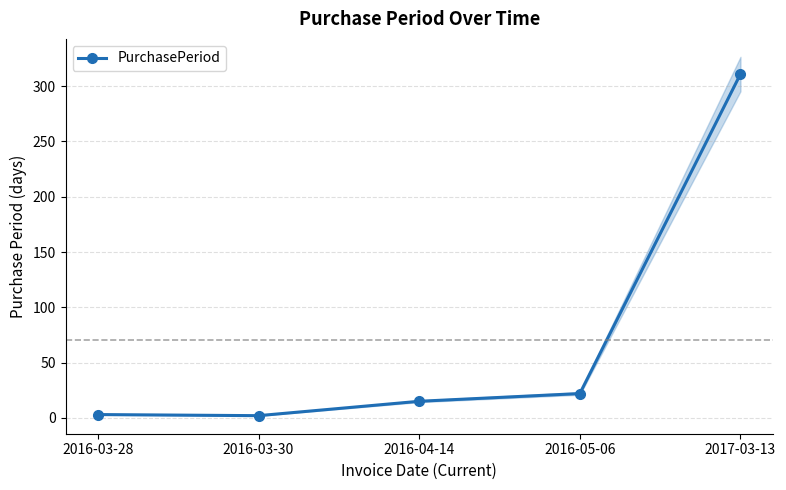

What is the ratio of the value at 2016-03-30 to the value at 2016-04-14?

0.1